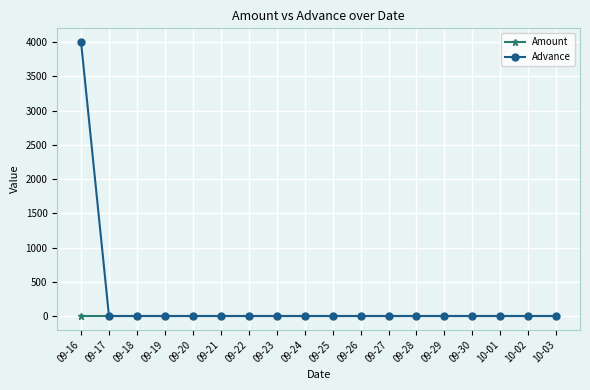

What is the maximum value for Advance?

4000